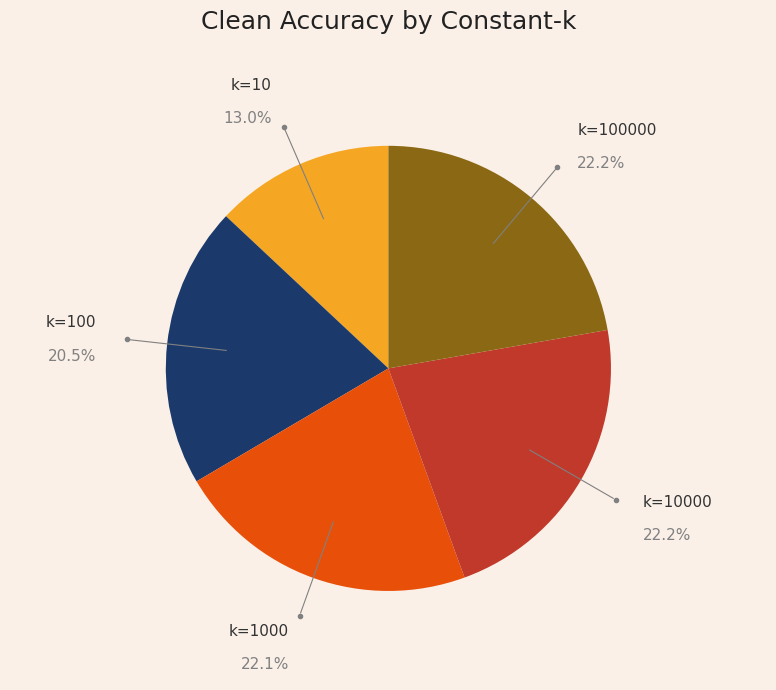

Does any single category account for the majority?

No